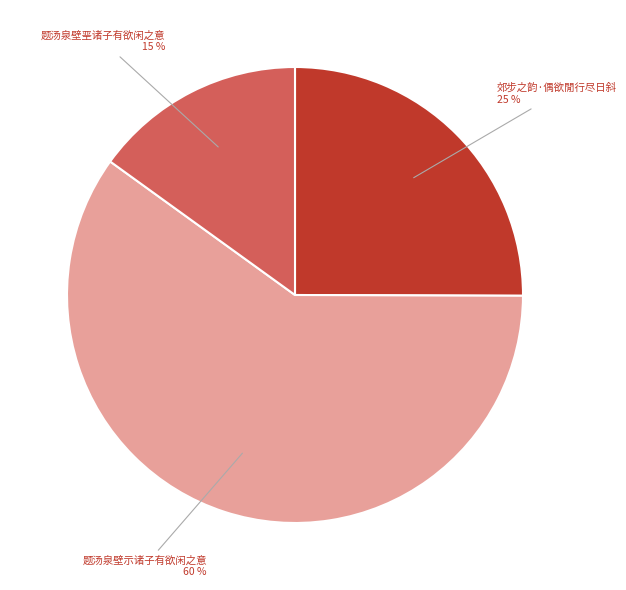

Do 题汤泉壁示诸子有欲闲之意 and 郊步之韵·偶欲閒行尽日斜 together represent more than half of the pie?

Yes